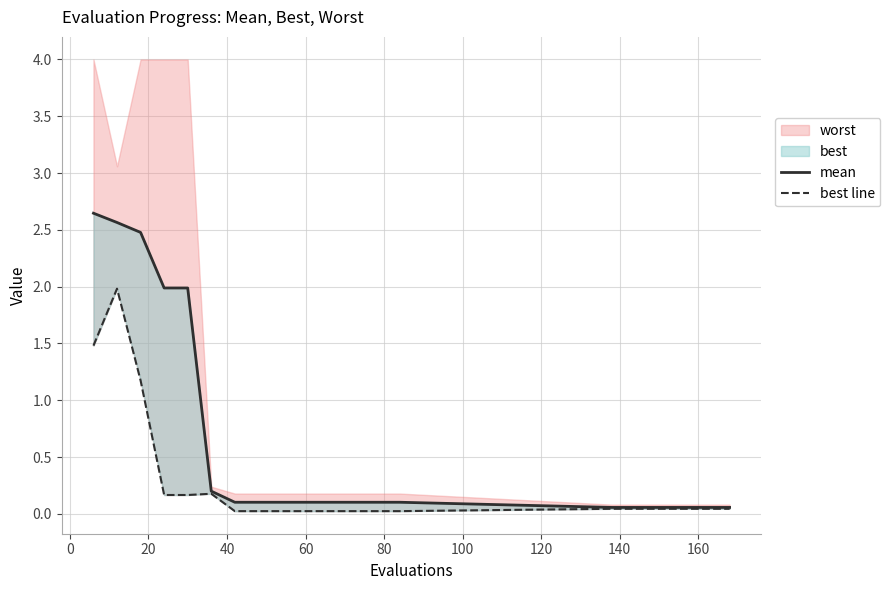

Reading left to right, extract all data points from this chart.

mean: 2.6	2.6	2.5	2.0	2.0	0.2	0.1	0.1	0.1	0.1	0.1	0.1	0.1	0.1	0.1	0.1	0.1	0.1	0.1	0.1
best line: 1.5	2.0	1.2	0.2	0.2	0.2	0.0	0.0	0.0	0.0	0.0	0.0	0.0	0.0	0.0	0.0	0.0	0.0	0.0	0.0